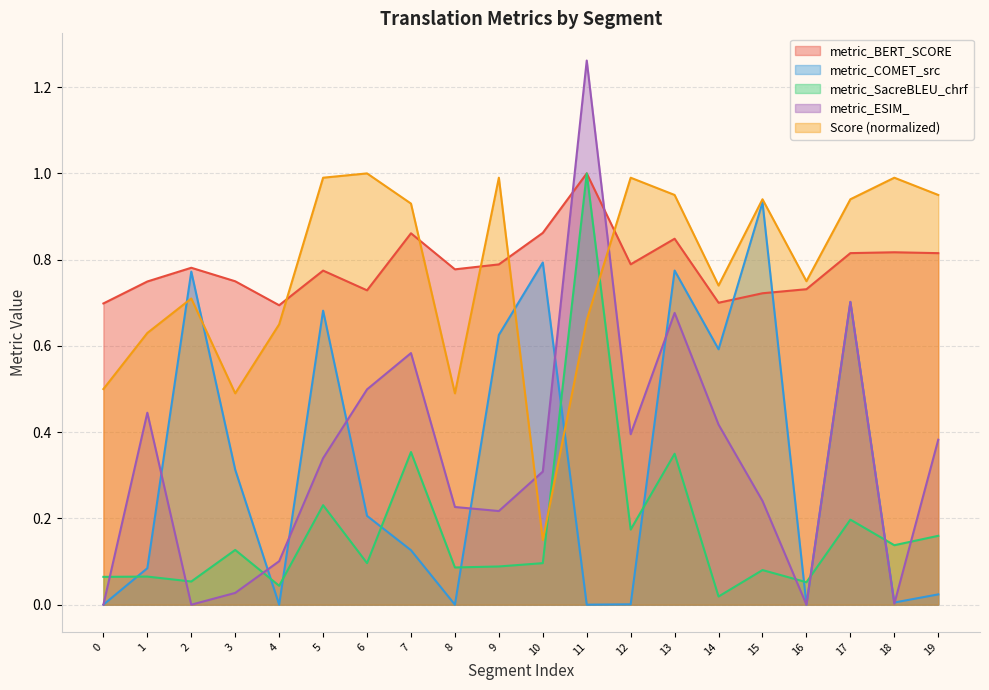

At which category is the sum across all series the highest?

11